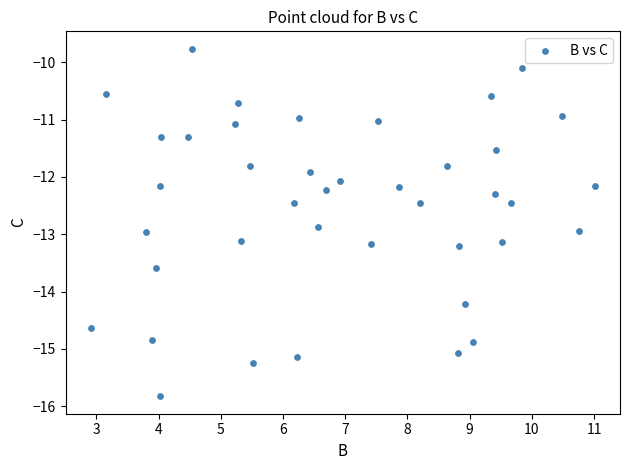

What is the range of X values (max minus min)?

8.1